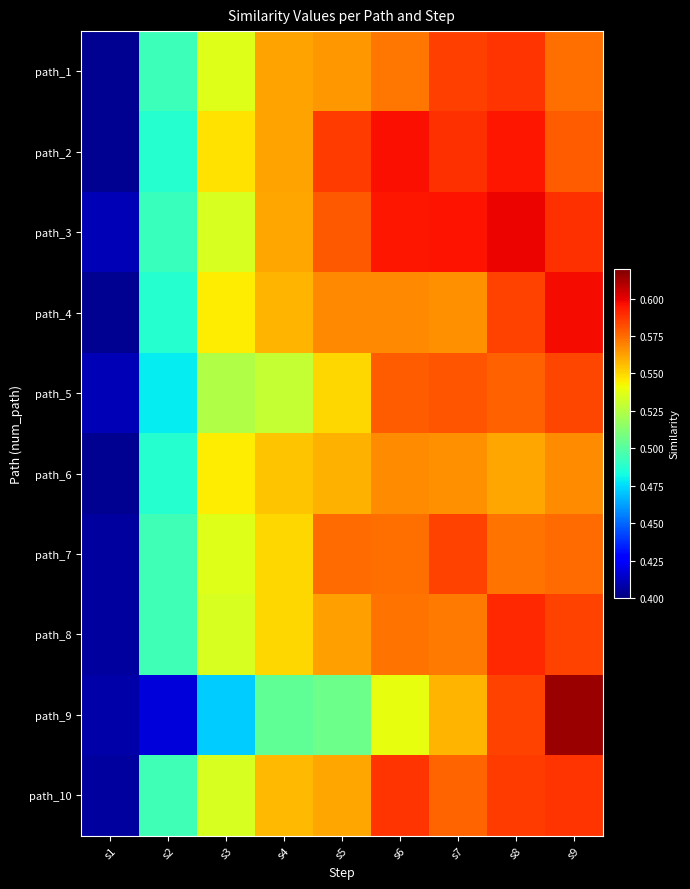

At which category is the sum across all series the highest?

s9